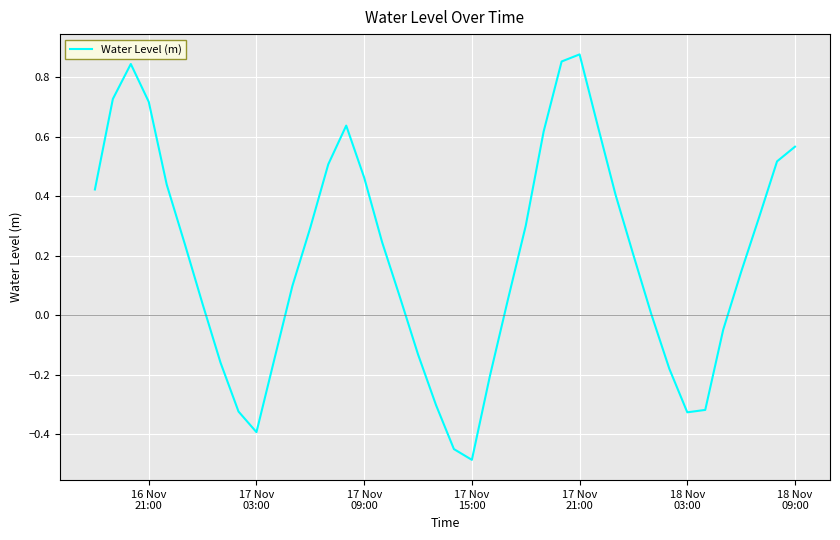

What is the difference between the maximum and minimum values?

1.4